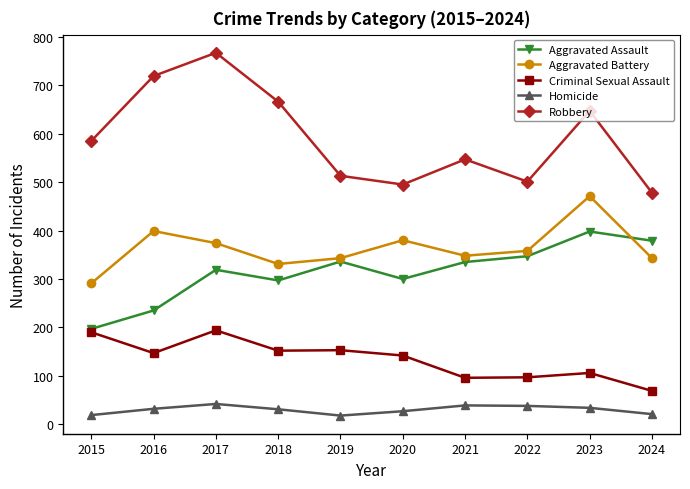

How many lines are shown in the chart?

5